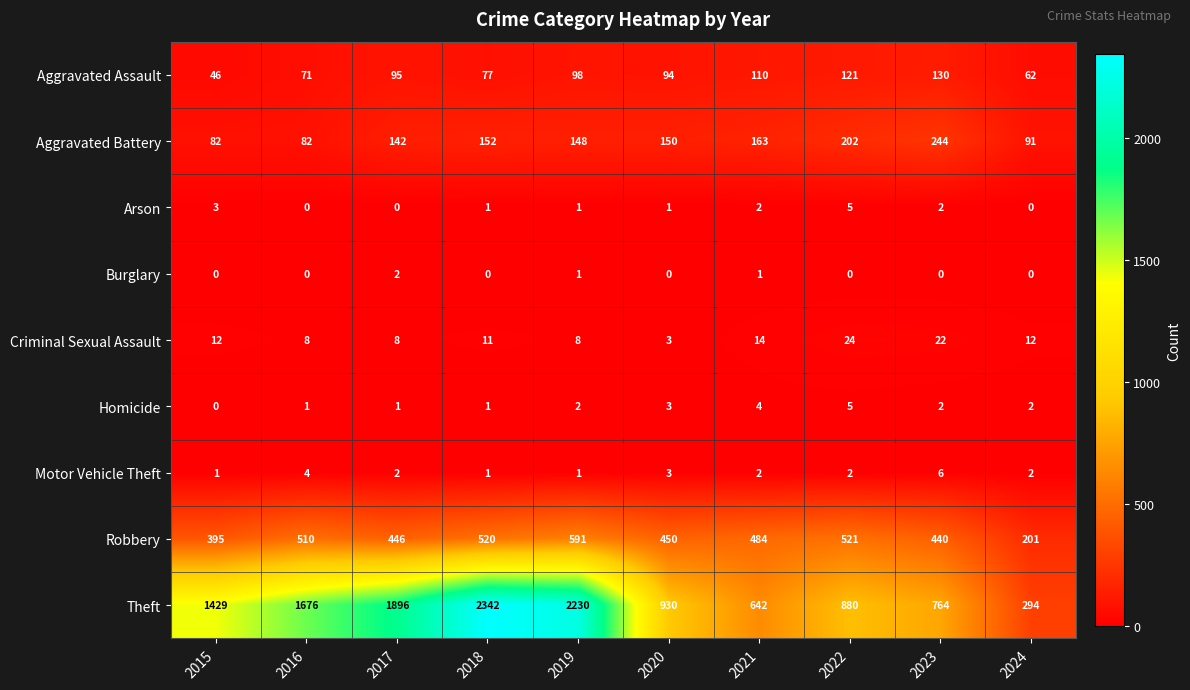

At which label does Burglary reach its peak?

2017